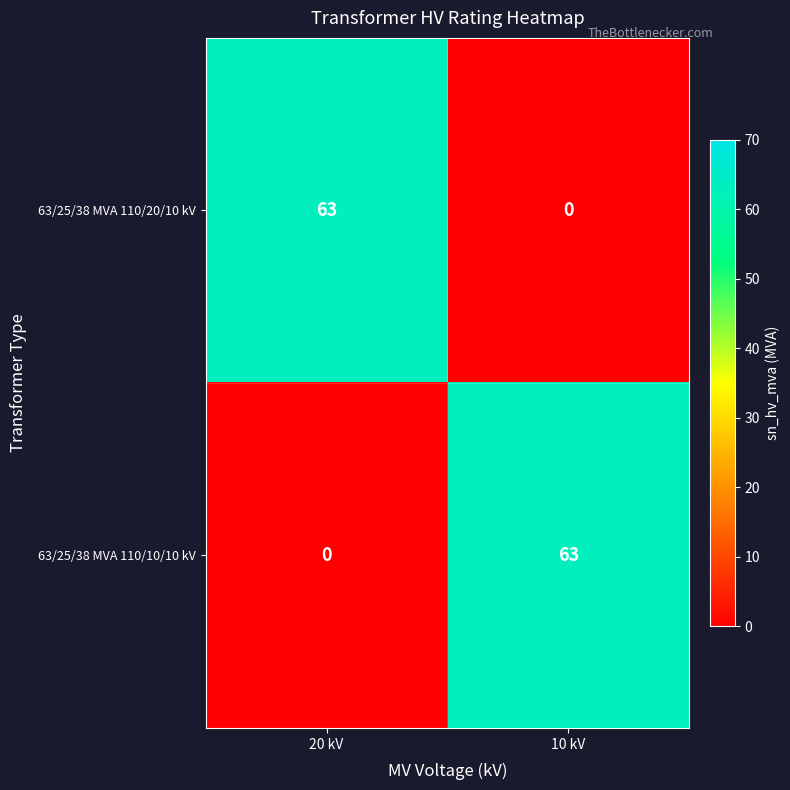

What is the difference between the maximum and minimum values in the 63/25/38 MVA 110/10/10 kV series?

63